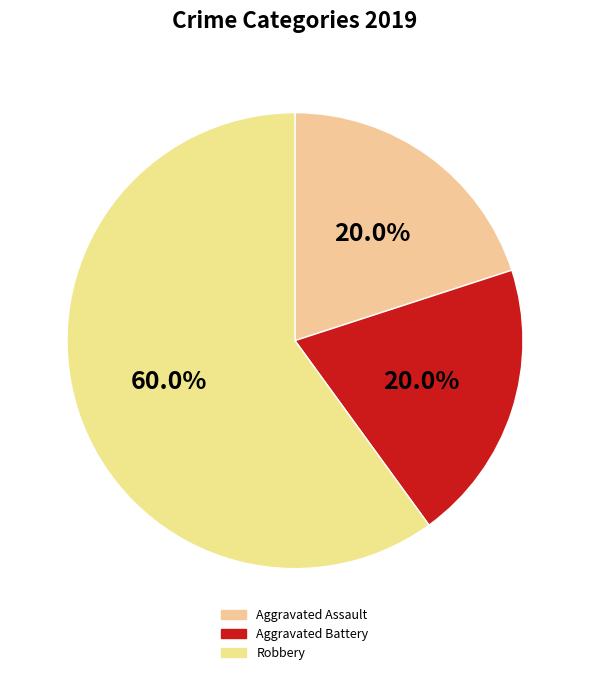

Which category has the smallest portion of the pie?

Aggravated Assault